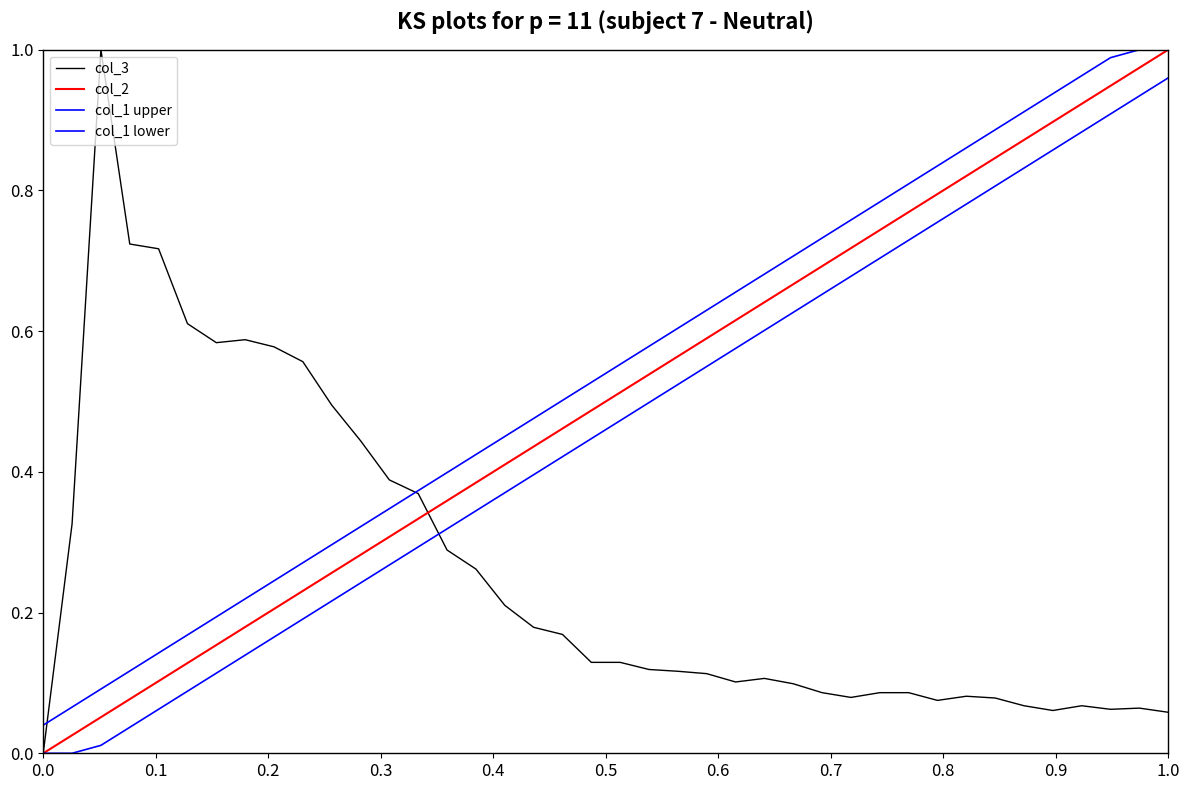

What is the average value of the col_1 lower series?

0.5